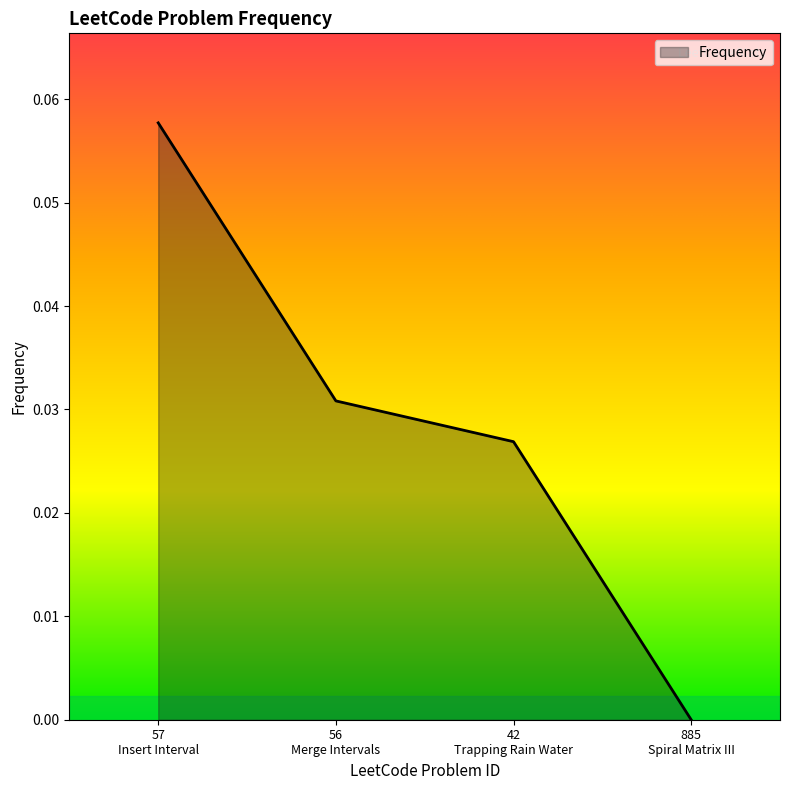

How many lines are shown in the chart?

1